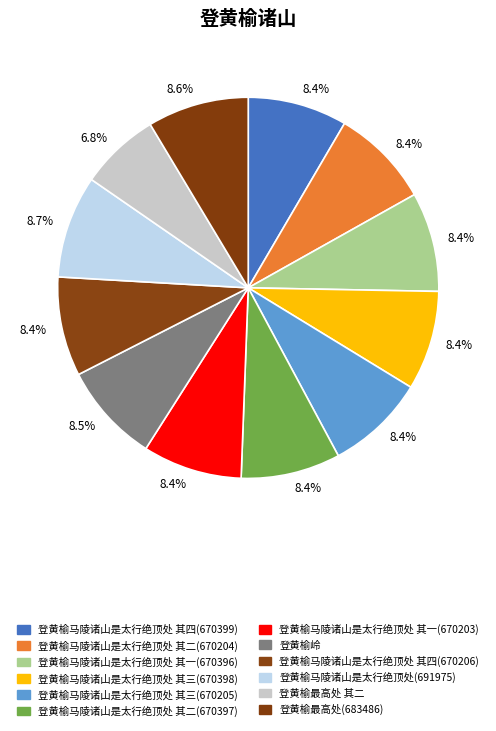

Count the number of slices in the pie.

12